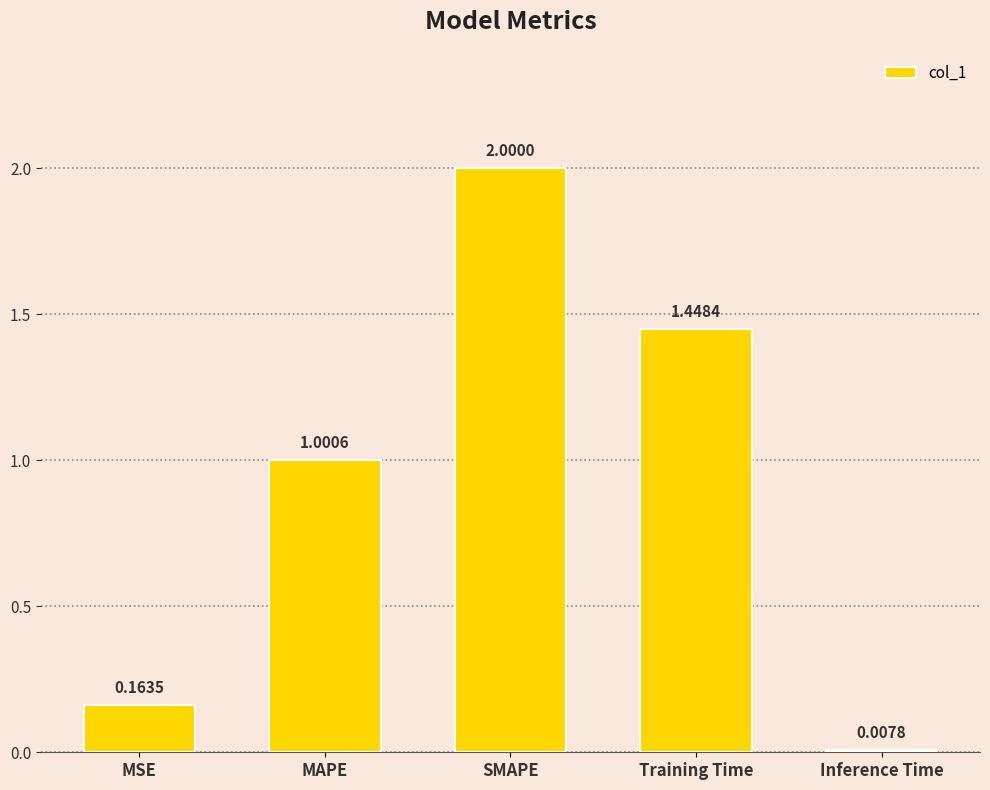

Which label corresponds to the largest value in the chart?

SMAPE